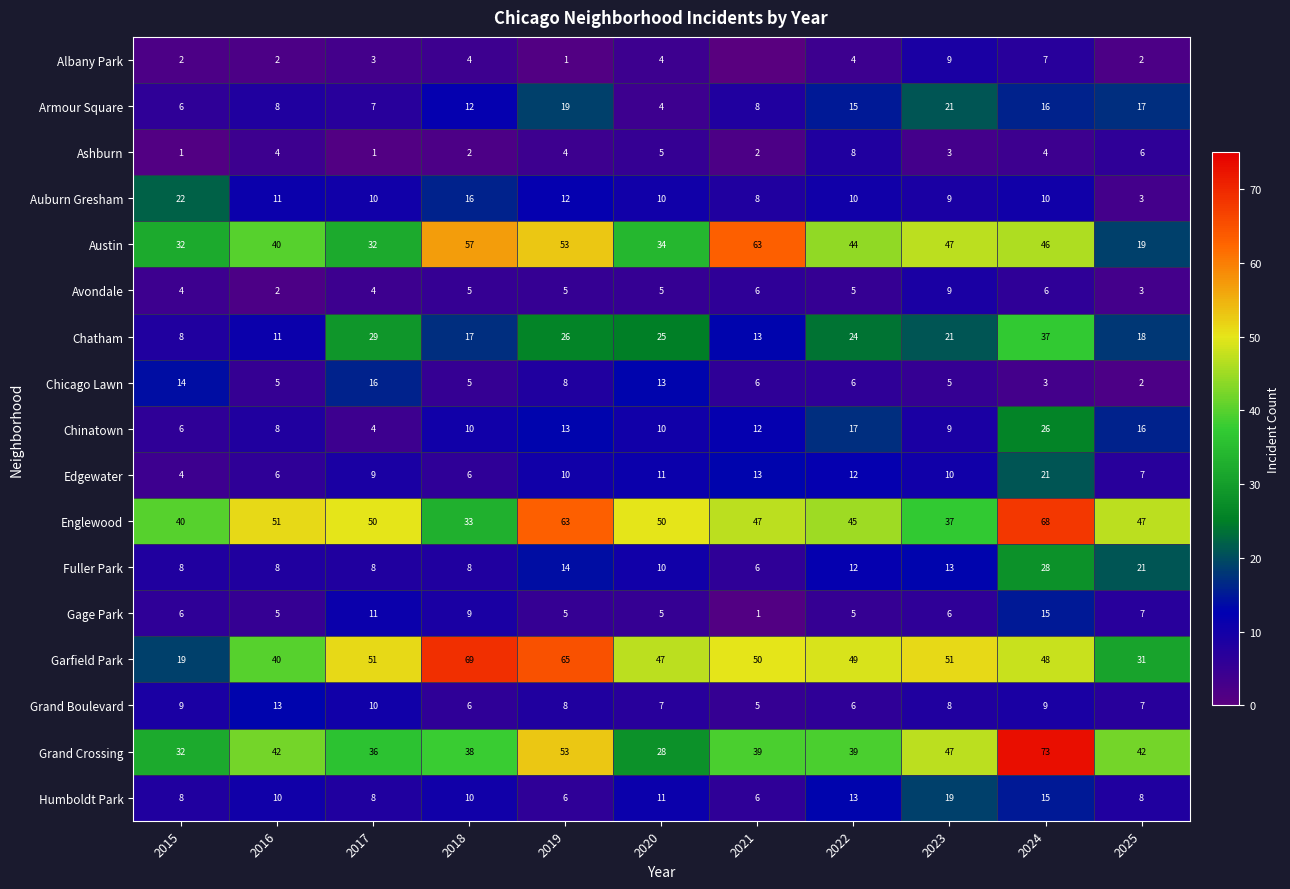

What is the approximate value of Austin at 2018, to the nearest 10?

60